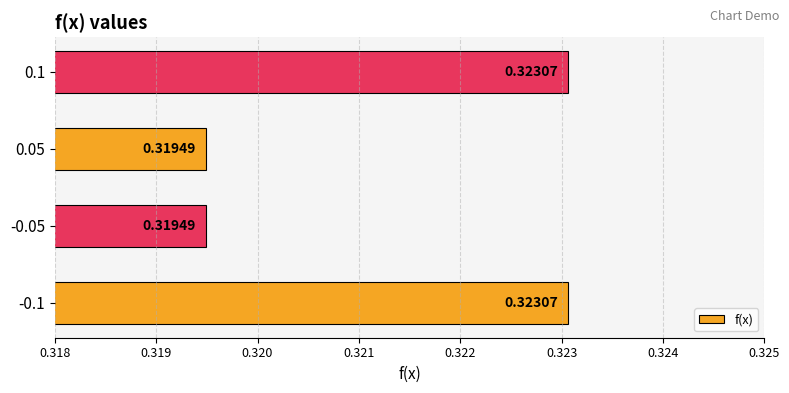

Does the chart contain any negative values?

No